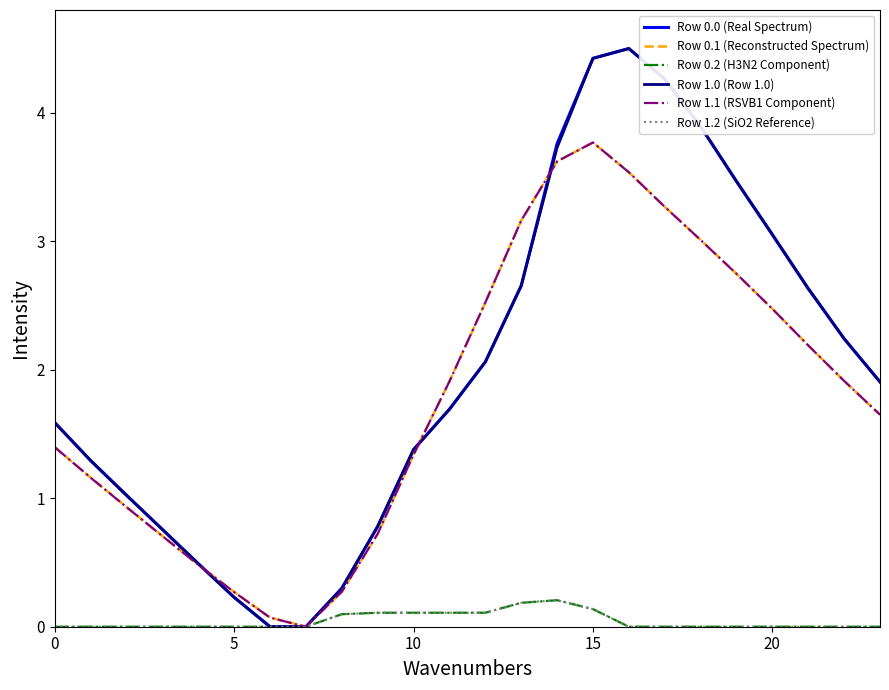

What is the value of the Row 0.1 (Reconstructed Spectrum) point at the 4th from the left?

0.7